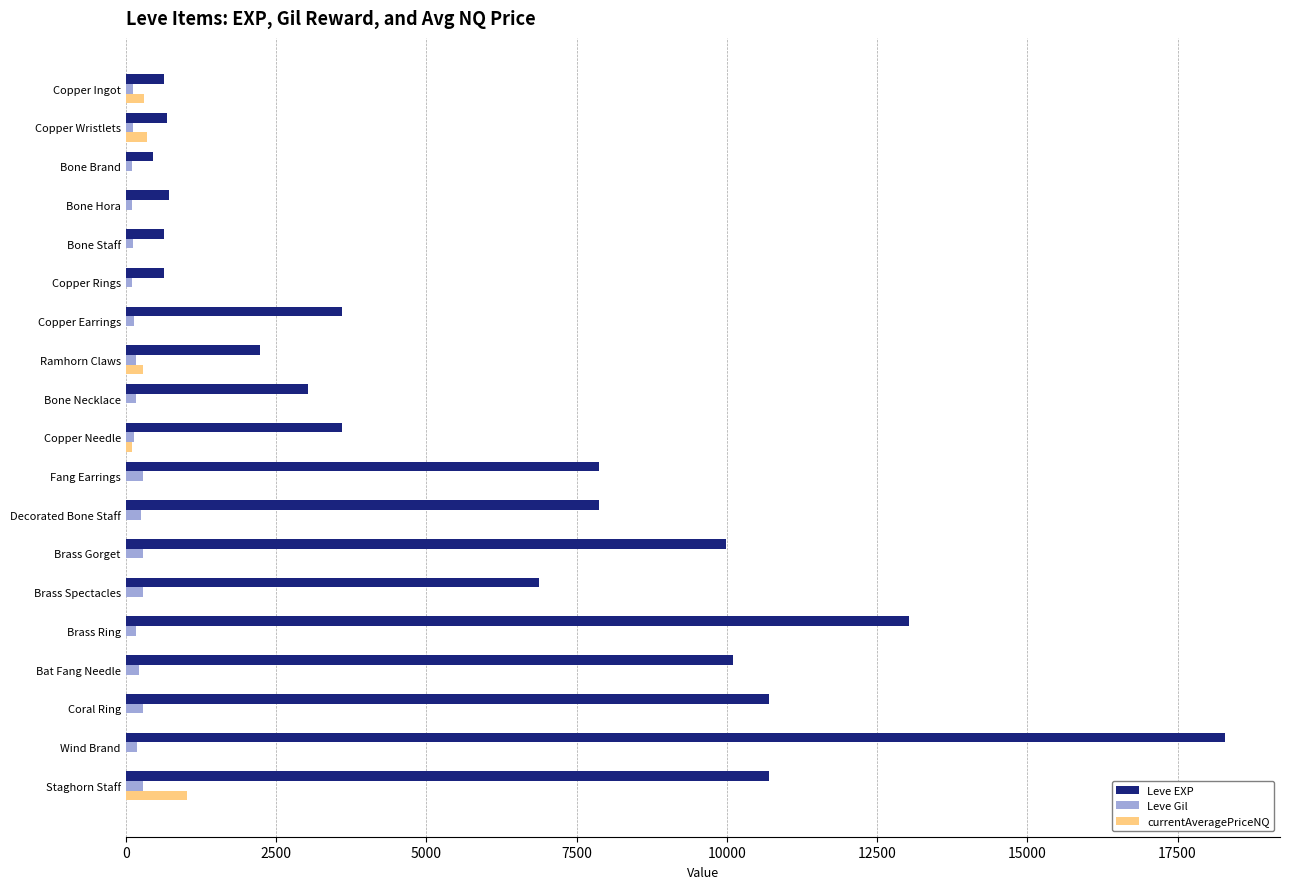

What is the maximum value shown in the chart?

18290